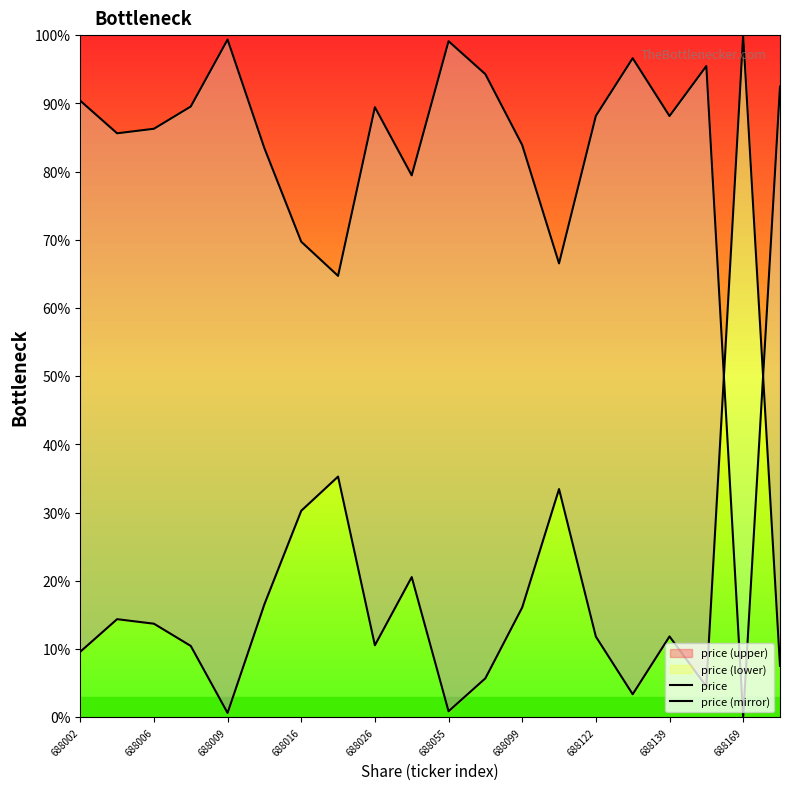

The value of price (lower) at 688026 is 2.7. True or false?

False